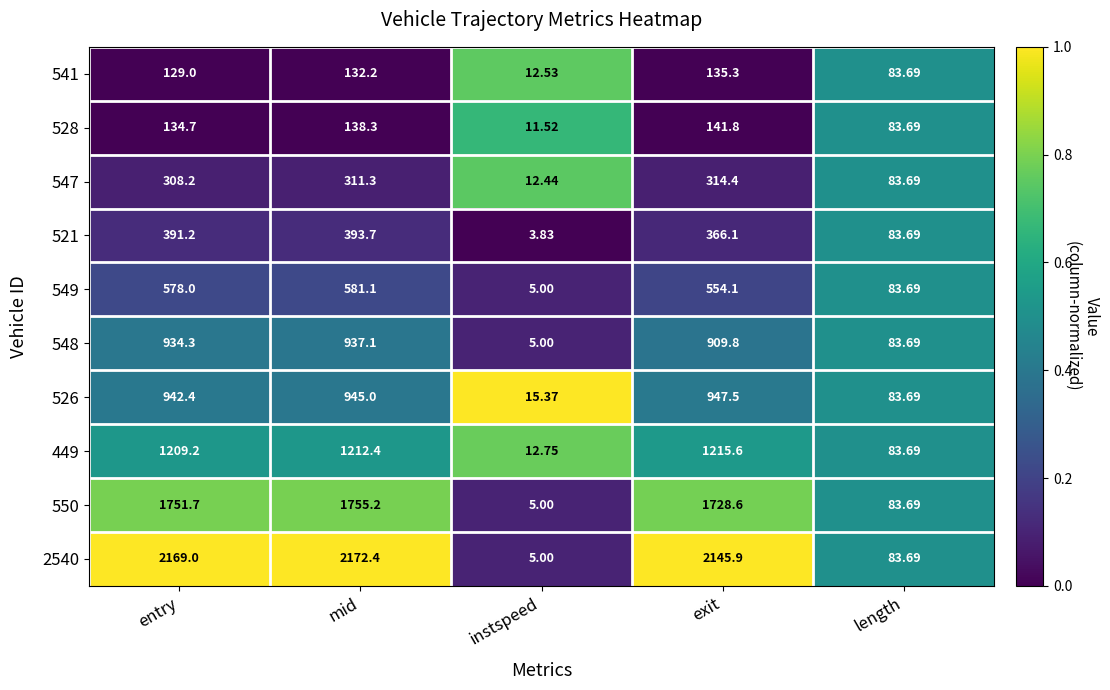

At which category does the chart reach its peak across all series?

mid